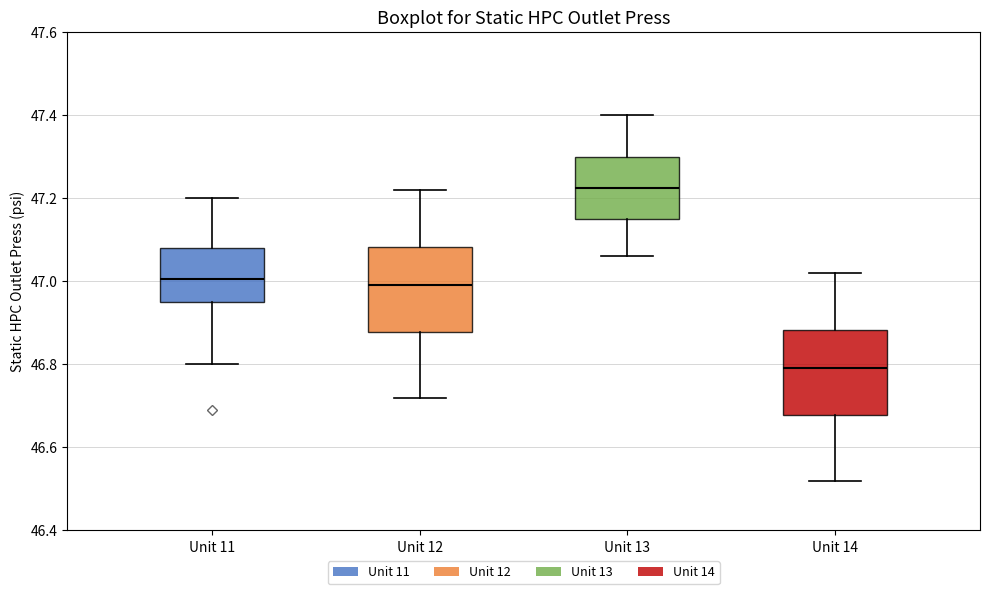

Reading left to right, read every box against the y-axis: the position of its median line, the range the box covers, and the ends of its whiskers. The values are not printed on the chart, so give them approximately, as read against the axis.

Unit 11: median 47.00, box 46.96 to 47.08, whiskers 46.80 to 47.20
Unit 12: median 47.00, box 46.88 to 47.08, whiskers 46.72 to 47.22
Unit 13: median 47.22, box 47.16 to 47.30, whiskers 47.06 to 47.40
Unit 14: median 46.80, box 46.68 to 46.88, whiskers 46.52 to 47.02